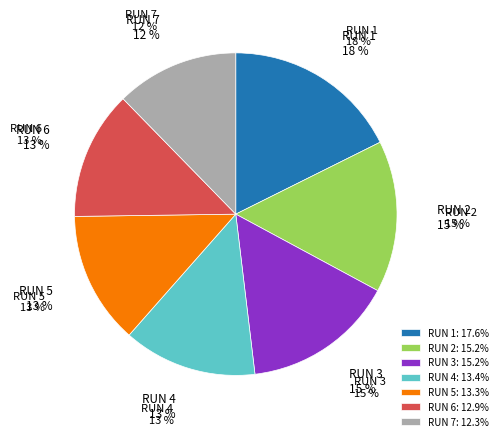

Is there any slice that represents more than half of the pie?

No